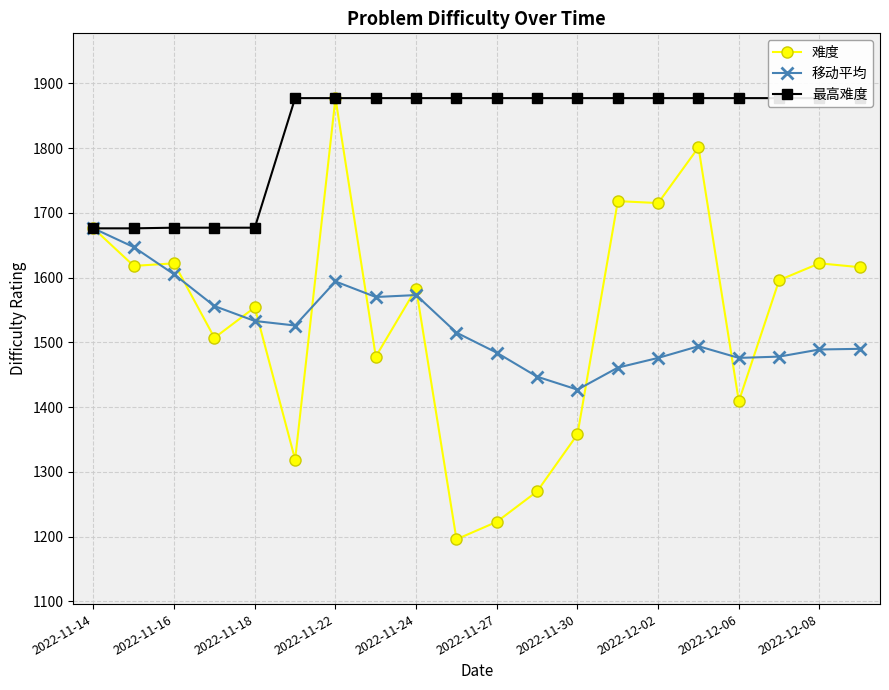

What is the minimum value for 移动平均?

1427